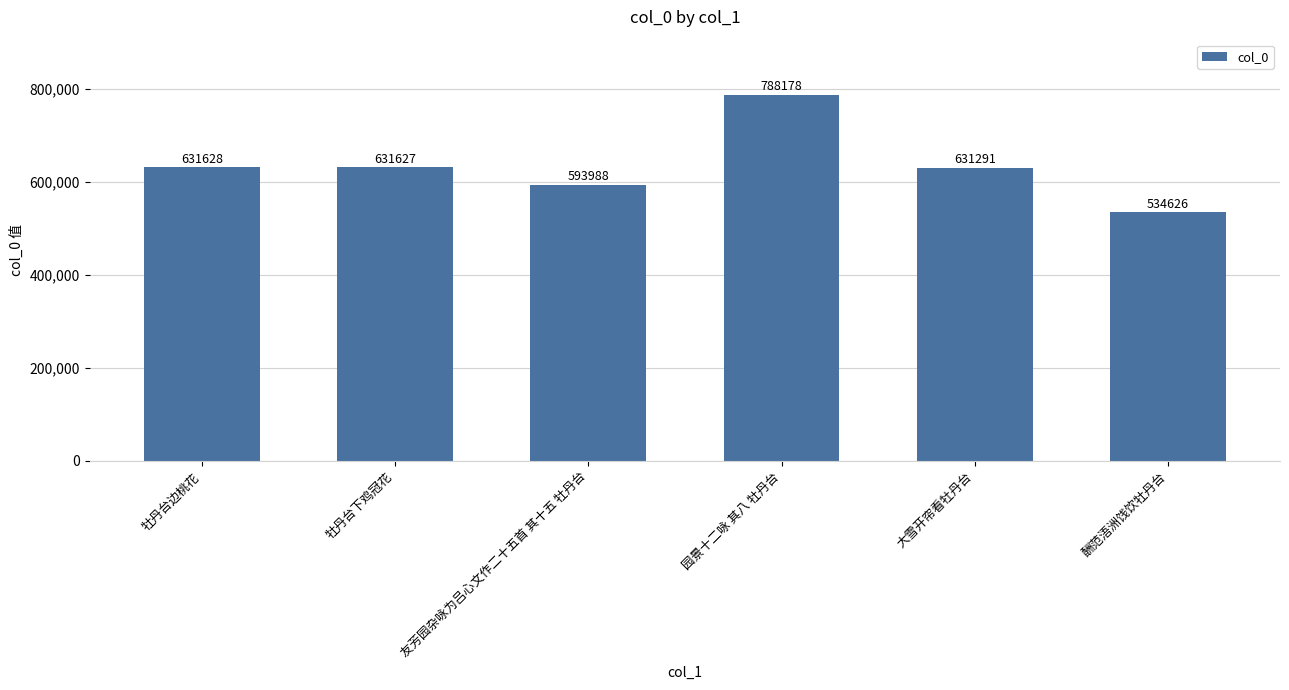

Between 园景十二咏 其八 牡丹台 and 友芳园杂咏为吕心文作二十五首 其十五 牡丹台, which is larger?

园景十二咏 其八 牡丹台